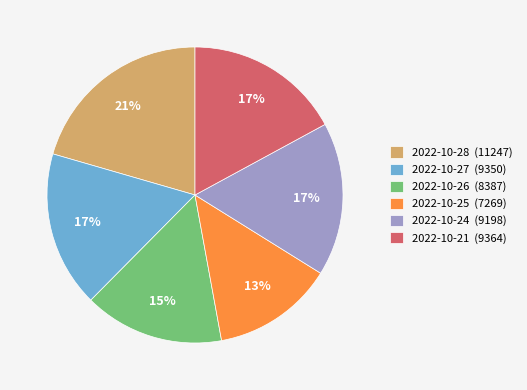

To the nearest percent, what is the average slice percentage?

17%